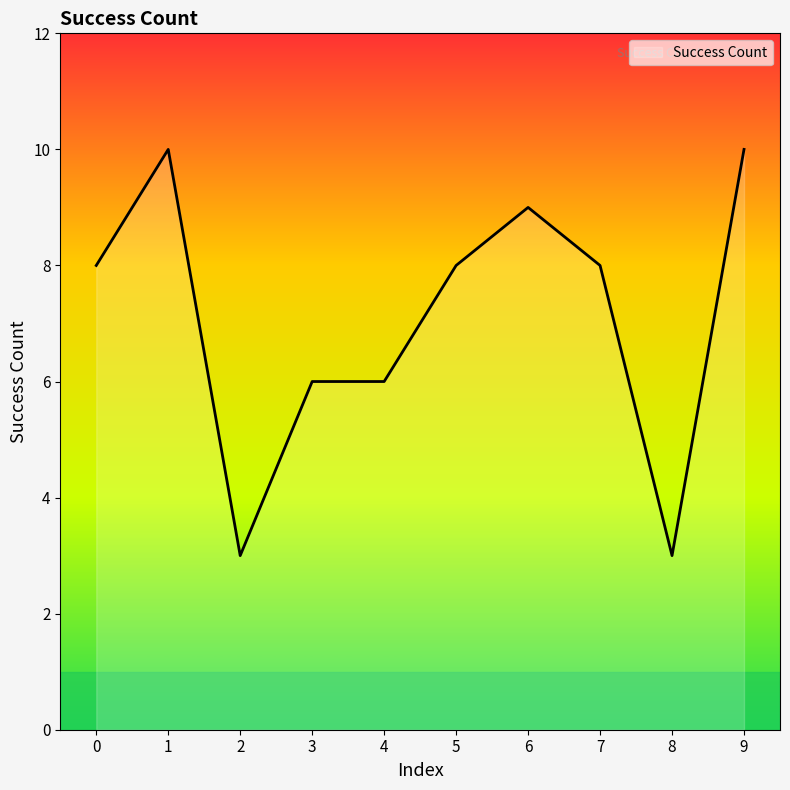

True or false: the data shows 18 at 9.

False